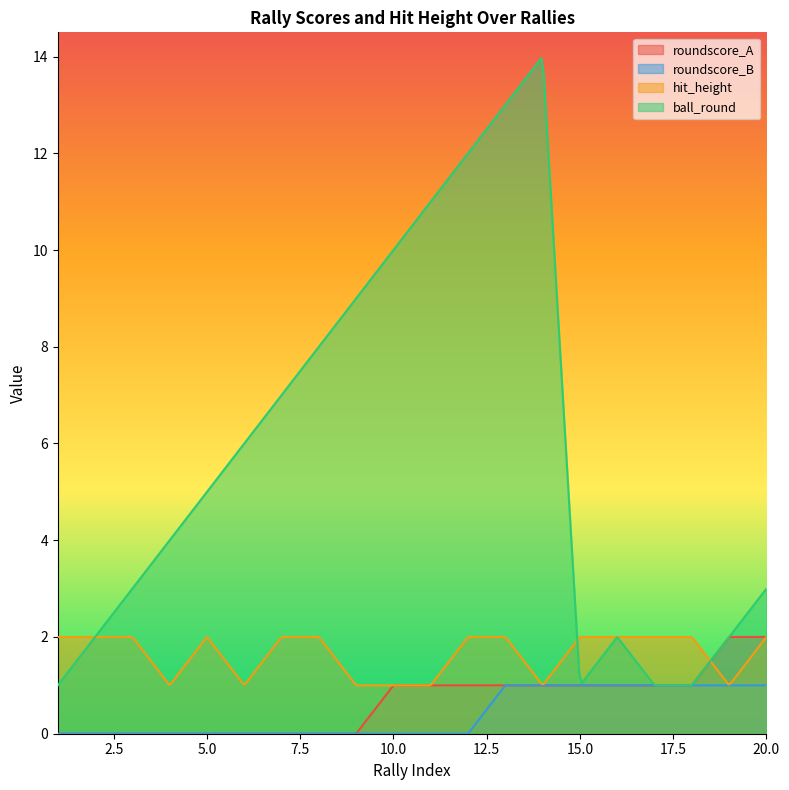

What is the difference between the hit_height values at 10 and 20?

1